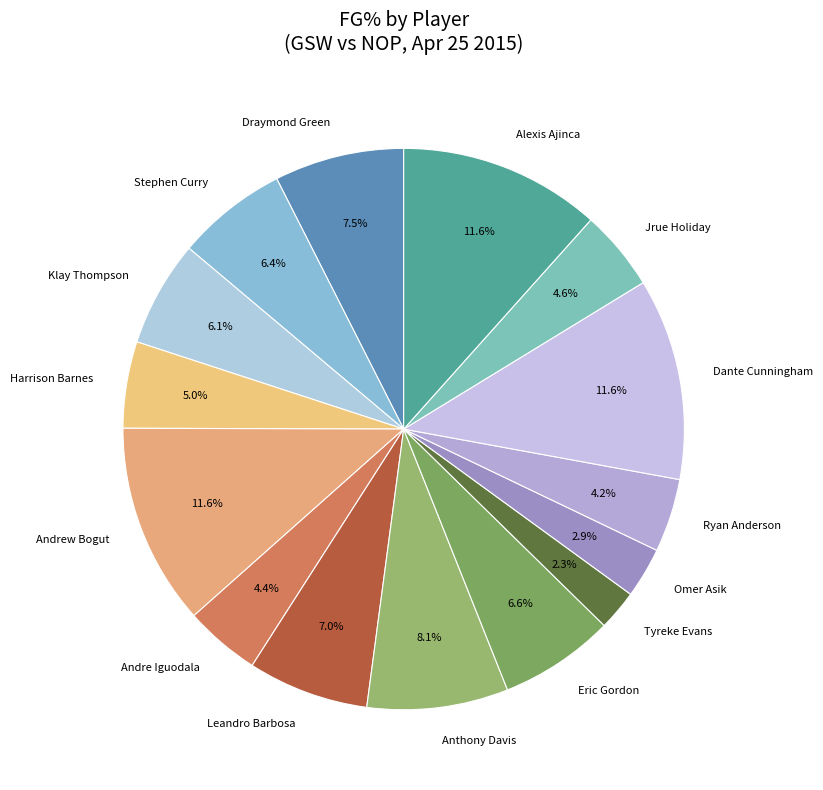

To the nearest percent, what is the average slice percentage?

7%